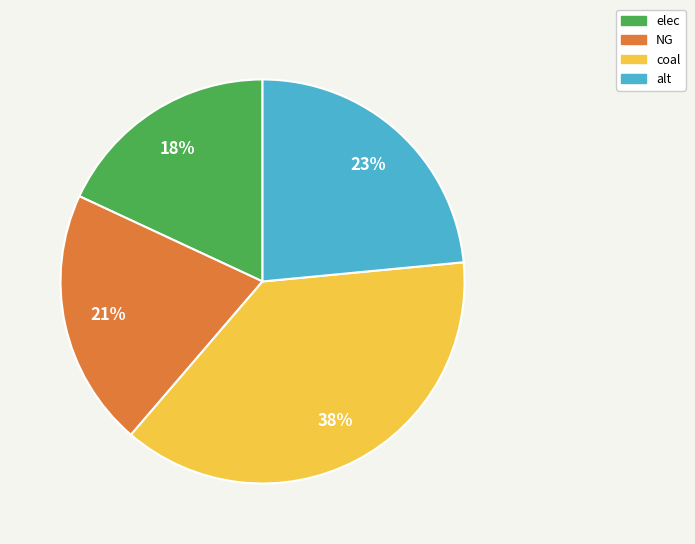

To the nearest percent, what portion does NG represent?

21%